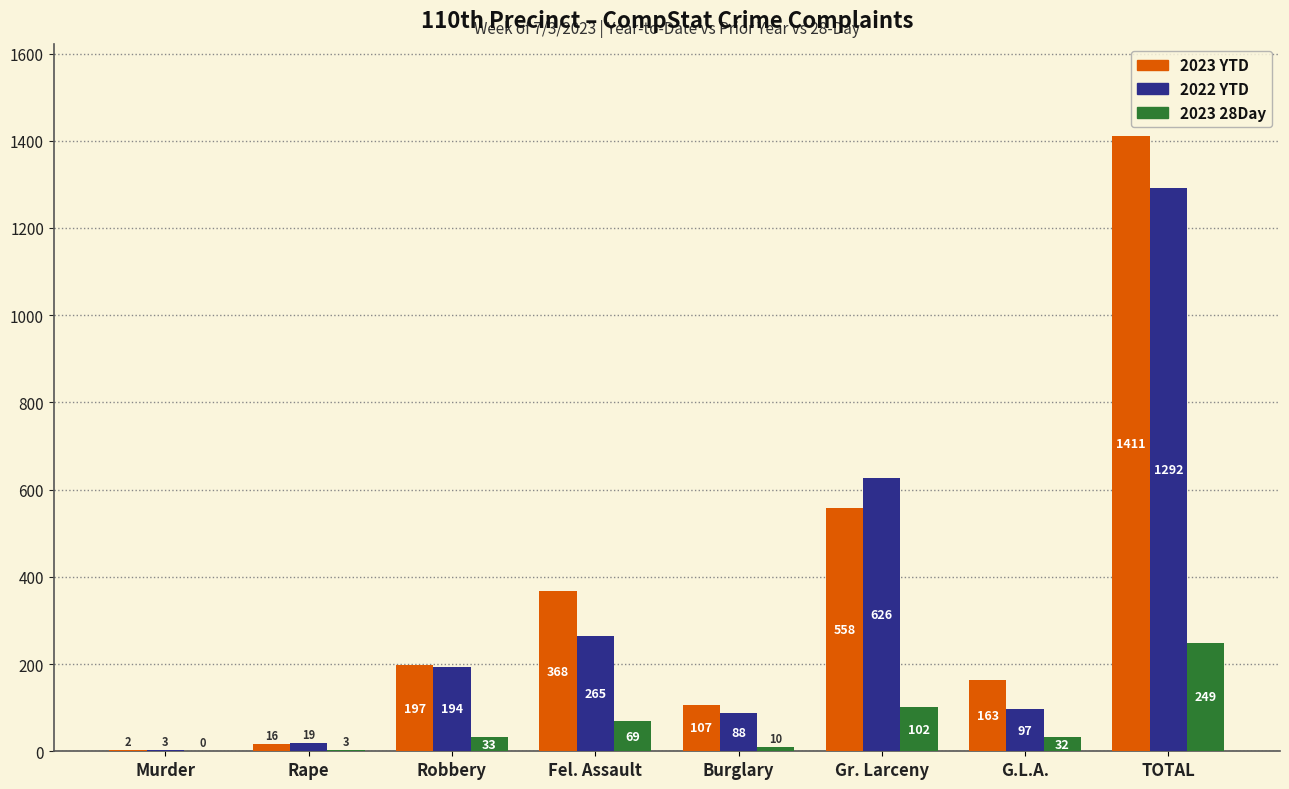

Reading left to right, transcribe all the data shown in this chart.

2023 YTD: Murder=2	Rape=16	Robbery=197	Fel. Assault=368	Burglary=107	Gr. Larceny=558	G.L.A.=163	TOTAL=1411
2022 YTD: Murder=3	Rape=19	Robbery=194	Fel. Assault=265	Burglary=88	Gr. Larceny=626	G.L.A.=97	TOTAL=1292
2023 28Day: Murder=0	Rape=3	Robbery=33	Fel. Assault=69	Burglary=10	Gr. Larceny=102	G.L.A.=32	TOTAL=249